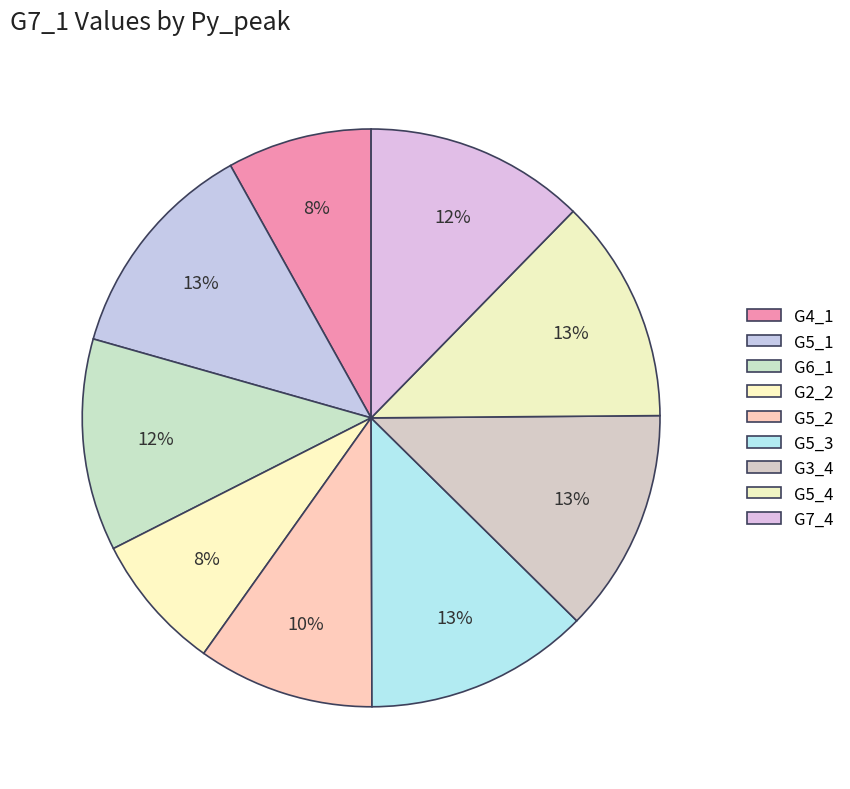

Which has a higher value, G5_2 or G2_2?

G5_2